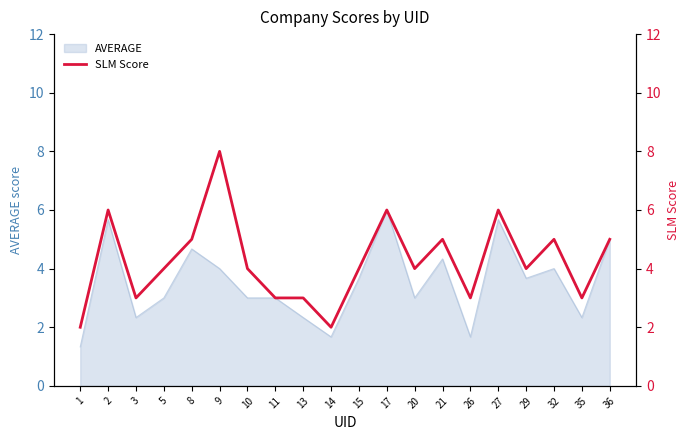

Count the values in the range 3 to 5.

14